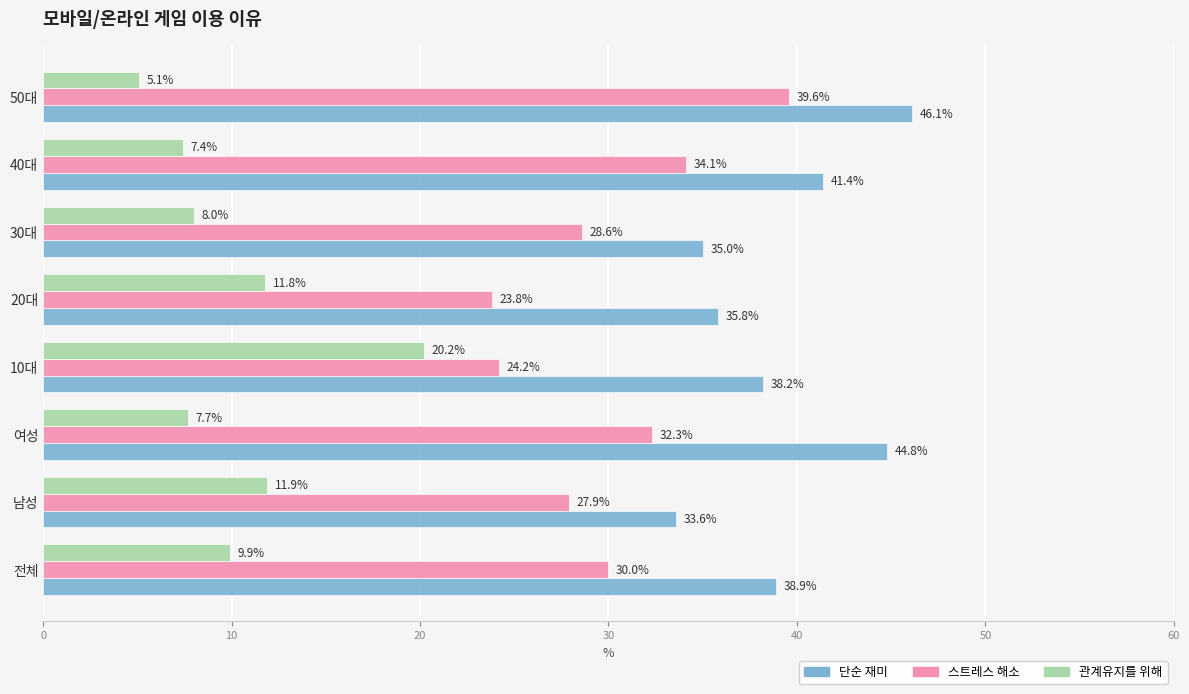

At which label does 스트레스 해소 reach its peak?

50대